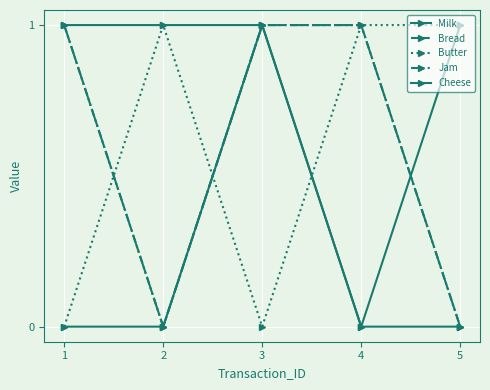

Does the chart have visible grid lines?

Yes